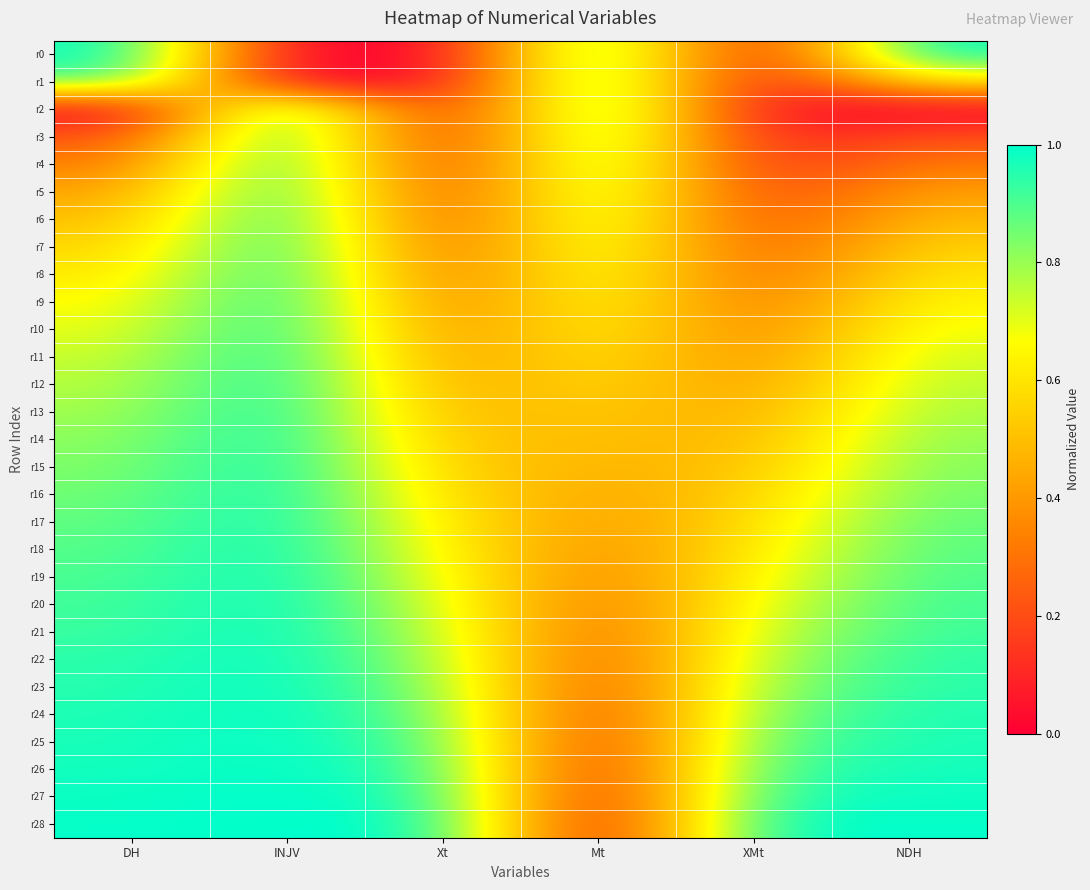

Which label corresponds to the smallest value in the chart?

INJV